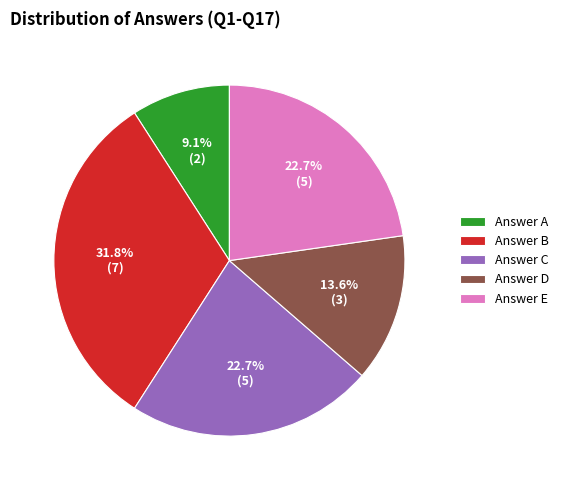

Combined, do Answer C and Answer D account for over 50%?

No